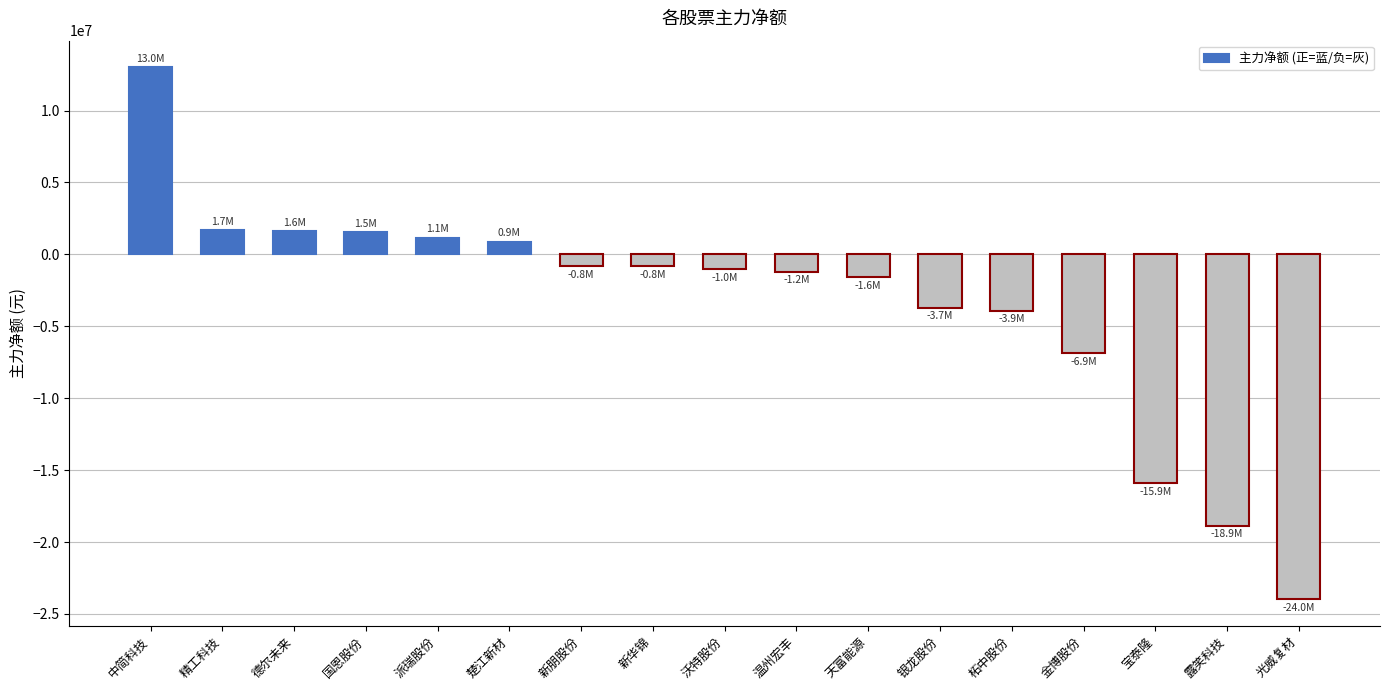

How many negative values are there?

11